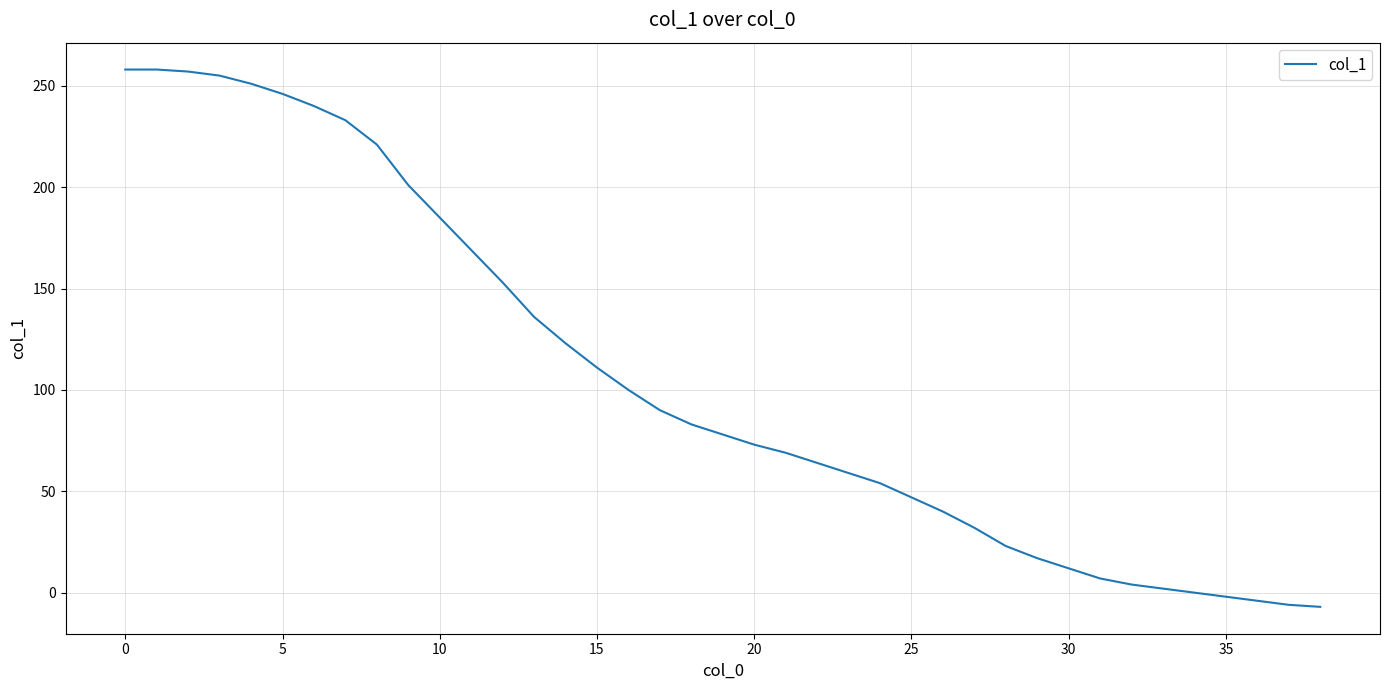

What is the maximum value shown in the chart?

258